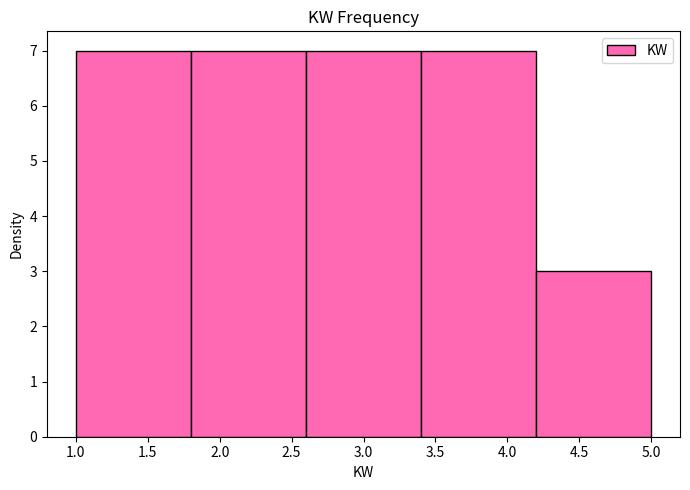

Reading left to right, list every bar in this chart as the range it spans on the x-axis followed by its height. The values are not printed on the chart, so give them approximately, as read against the axis.

1.0 to 1.8: 7
1.8 to 2.6: 7
2.6 to 3.4: 7
3.4 to 4.2: 7
4.2 to 5.0: 3